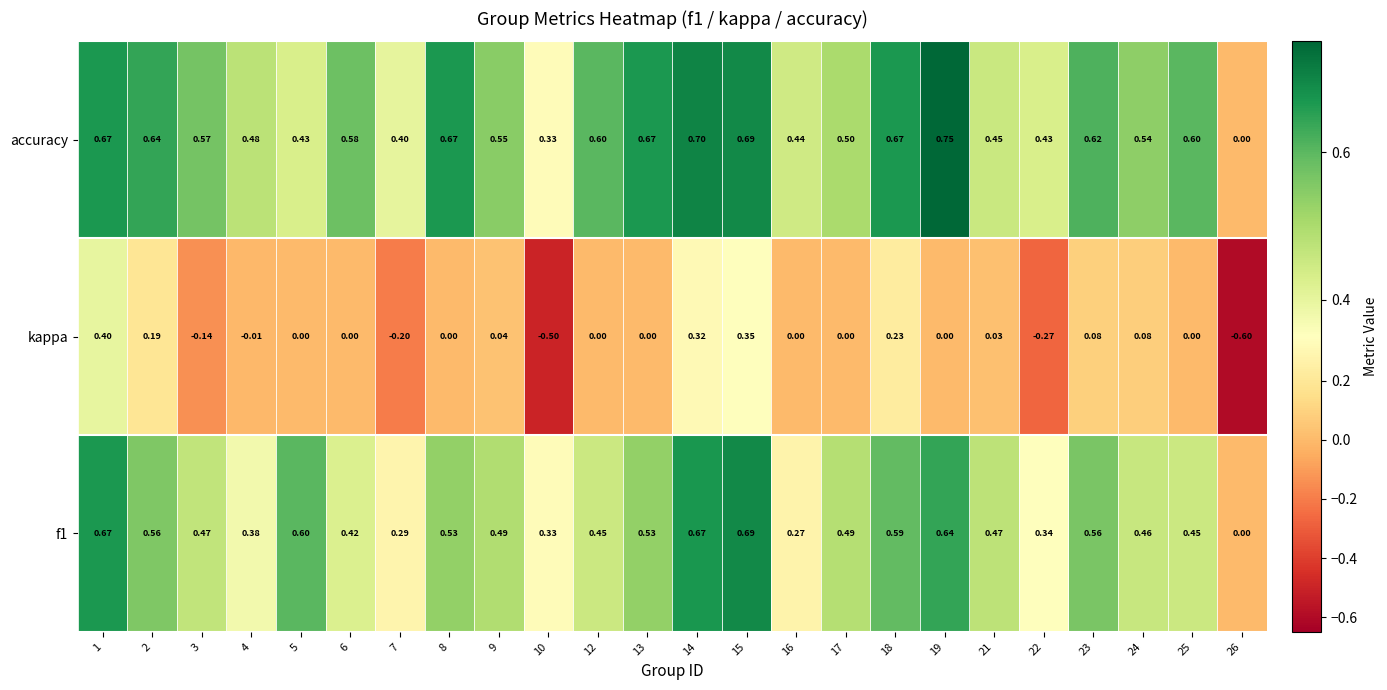

Which series changed the most between 10 and 15?

kappa